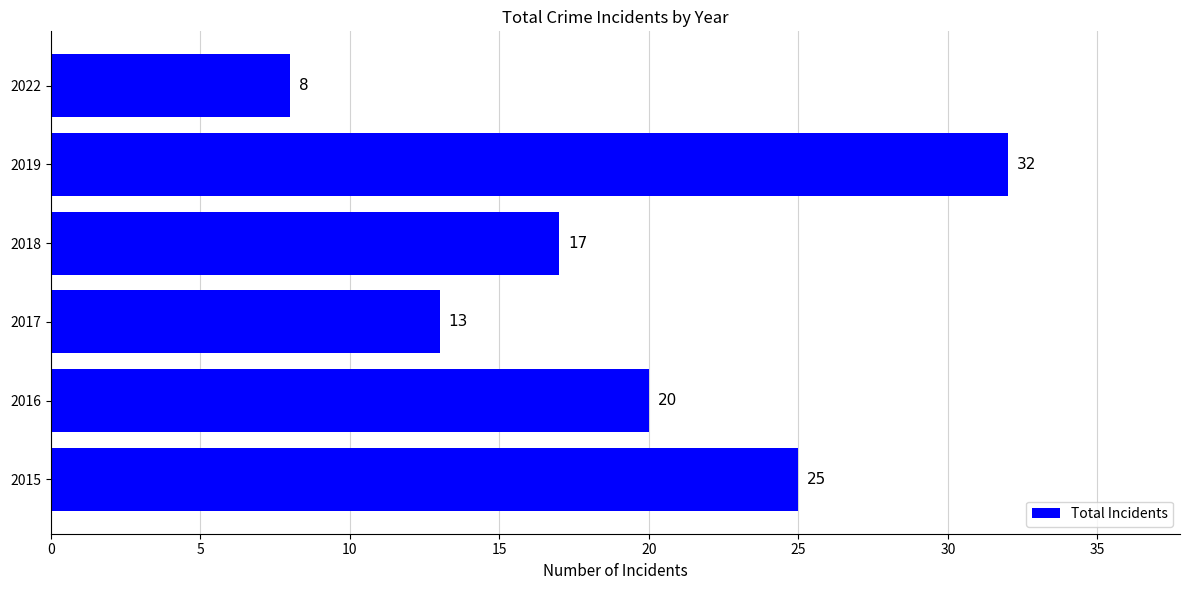

Does the chart contain any negative values?

No